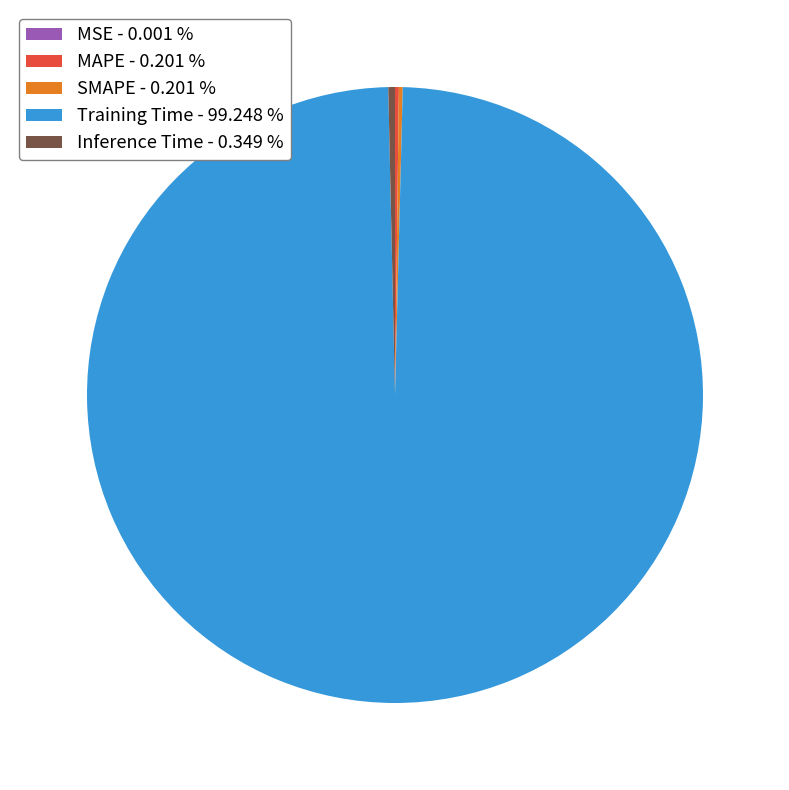

The Inference Time slice represents 14% of the pie. True or false?

False